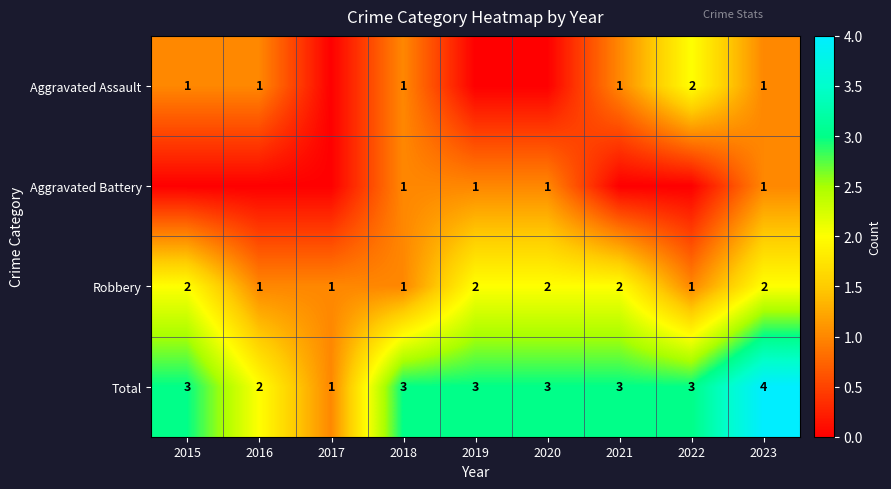

What is the highest value of the Total series?

4